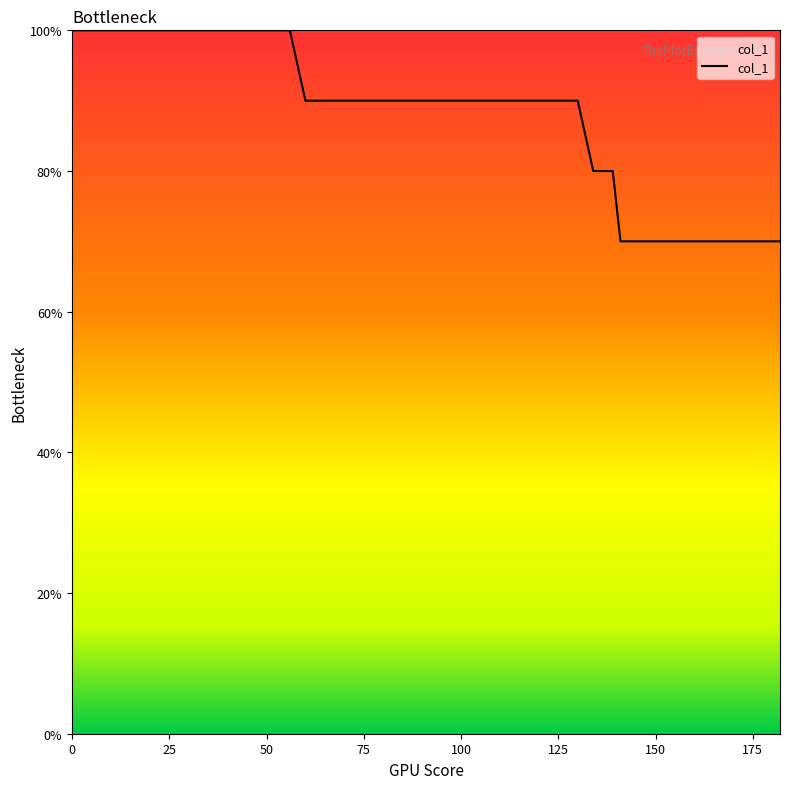

What is the difference between the maximum and minimum values?

30